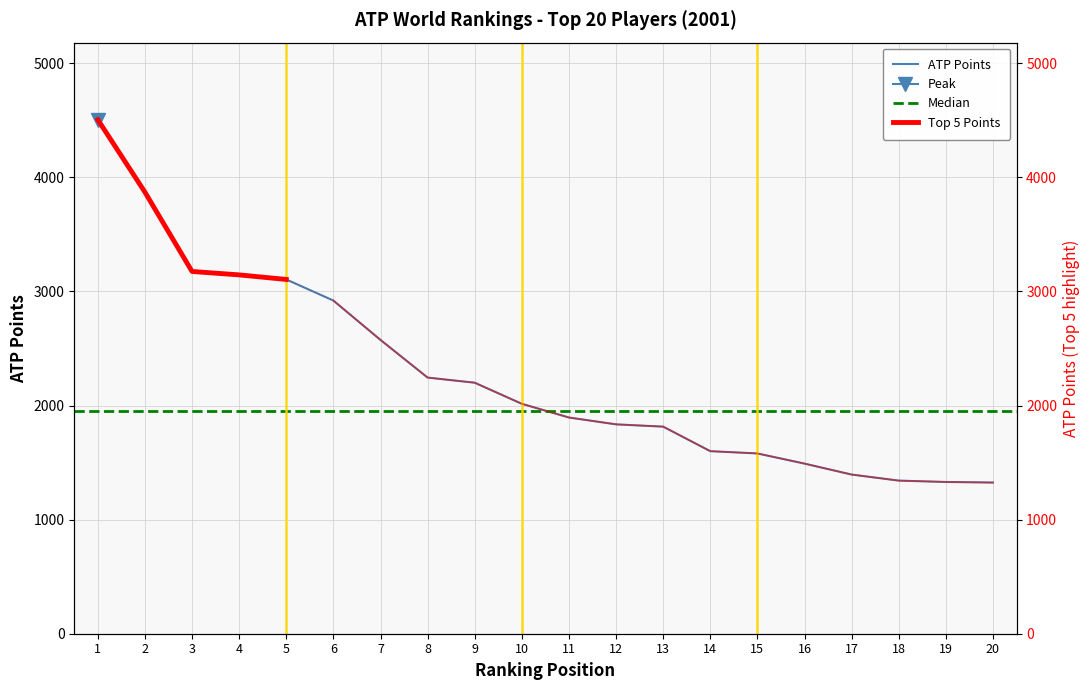

List the labels in order of value, largest first.

1, 2, 3, 4, 5, 6, 7, 8, 9, 10, 11, 12, 13, 14, 15, 16, 17, 18, 19, 20